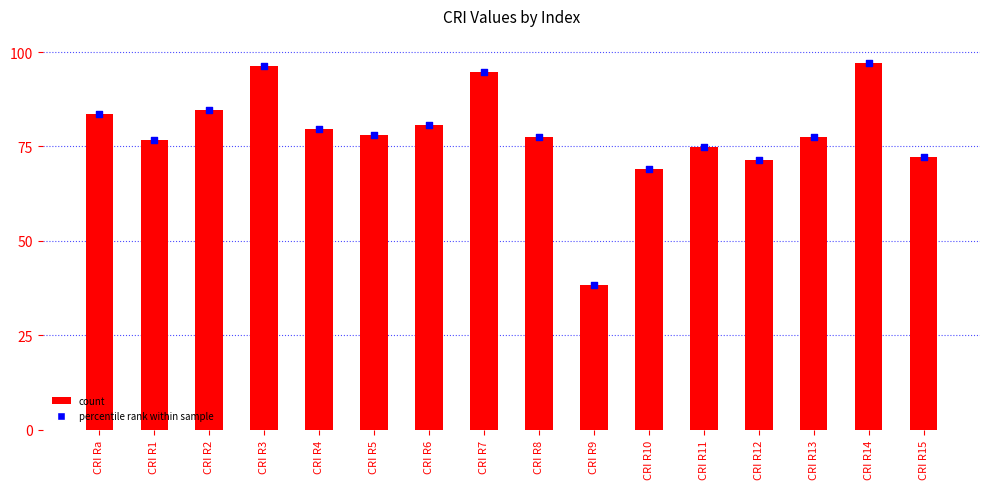

What is the ratio of the value at CRI R14 to the value at CRI R5?

1.2